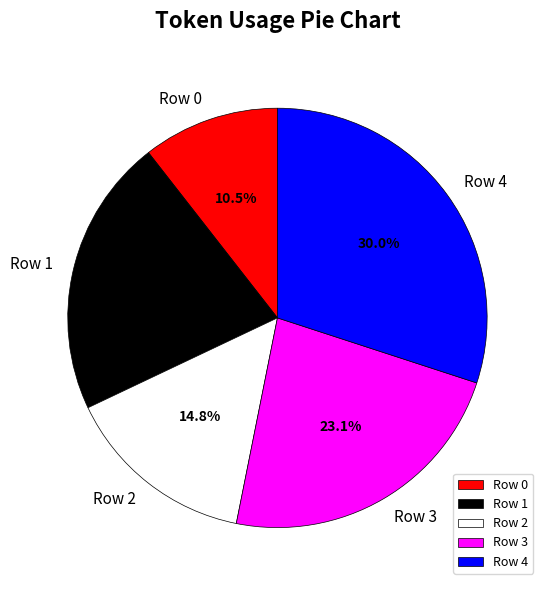

To the nearest percent, what is the difference between the Row 4 and Row 2 slice percentages?

15%